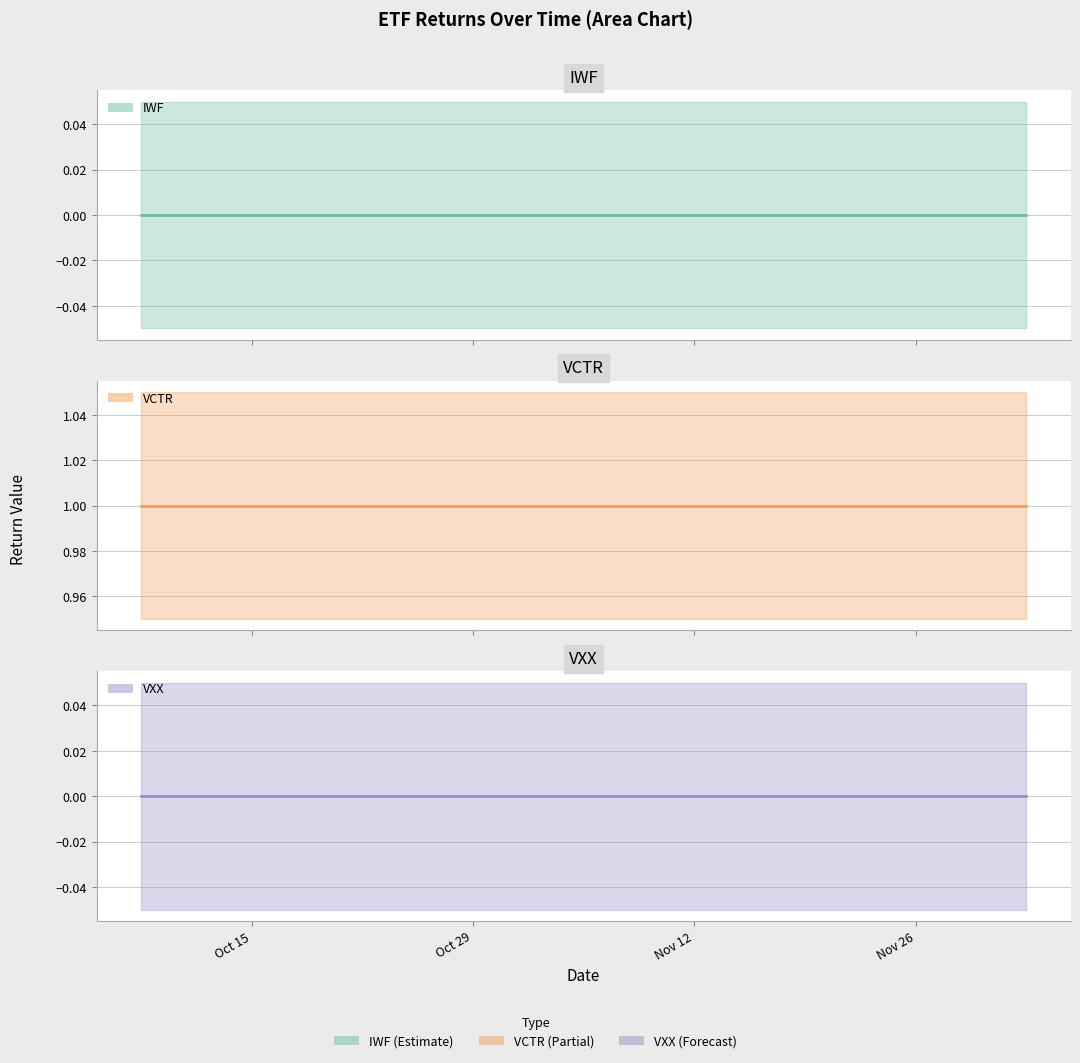

True or false: VXX (mean) has a value of 0 at Nov 12.

True